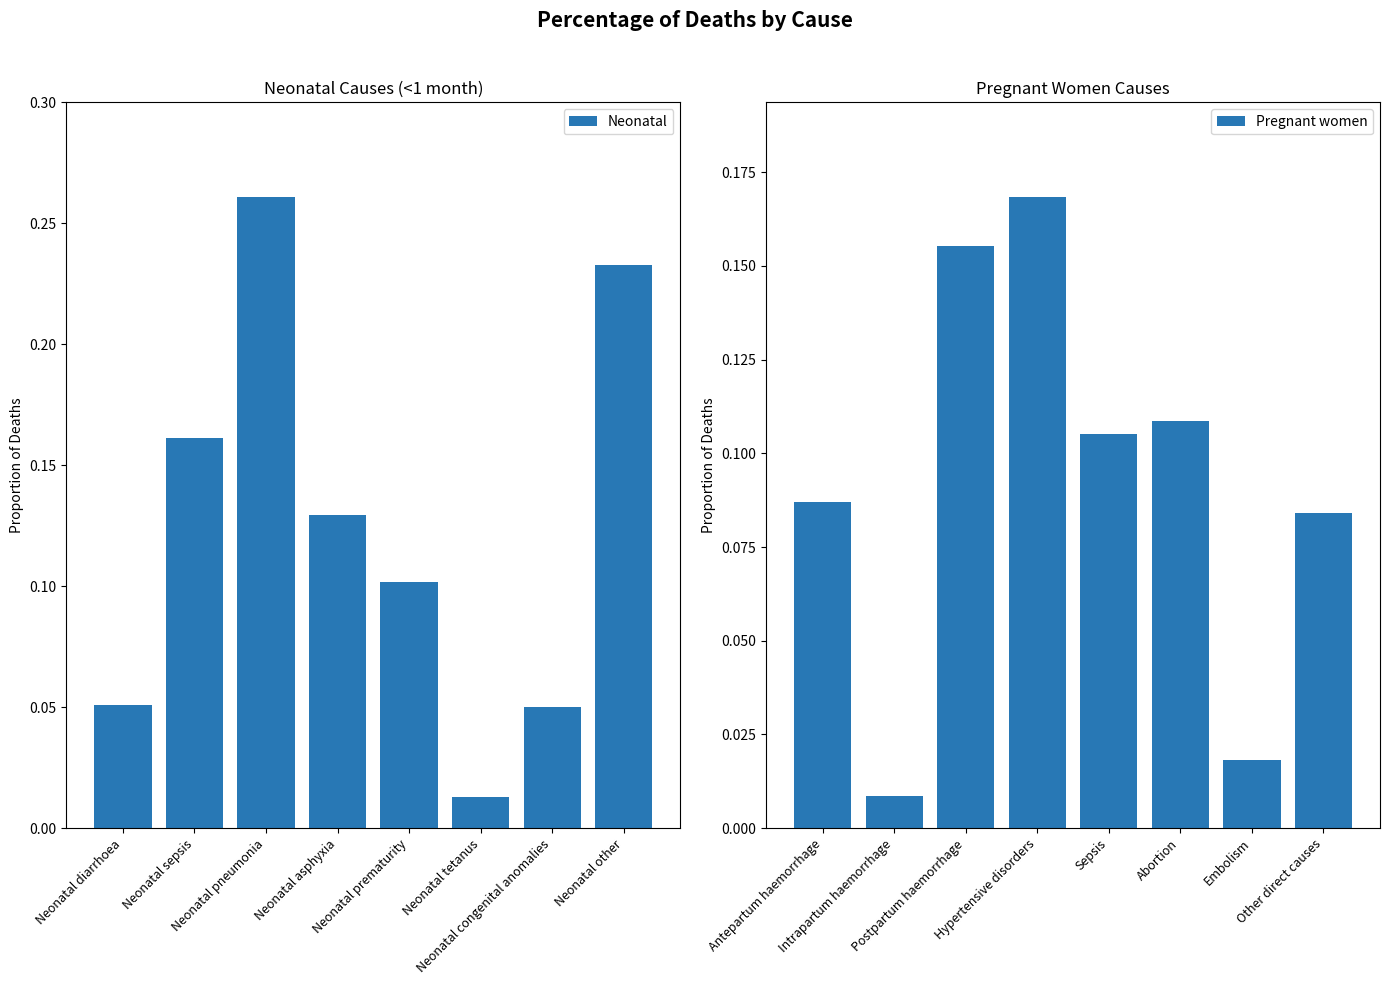

At which label is Pregnant women closest to 0?

Intrapartum haemorrhage